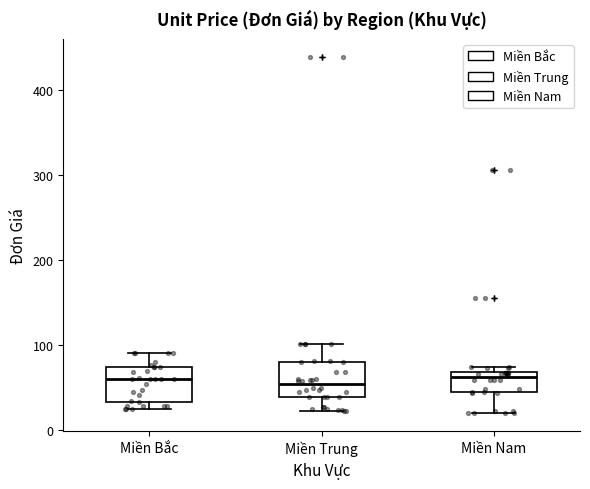

Reading left to right, read every box against the y-axis: the position of its median line, the range the box covers, and the ends of its whiskers. The values are not printed on the chart, so give them approximately, as read against the axis.

Miền Bắc: median 60, box 30 to 80, whiskers 30 (just below the box's lower edge) to 90
Miền Trung: median 50, box 40 to 80, whiskers 20 to 100
Miền Nam: median 60, box 50 to 70, whiskers 20 to 70 (just above the box's upper edge)